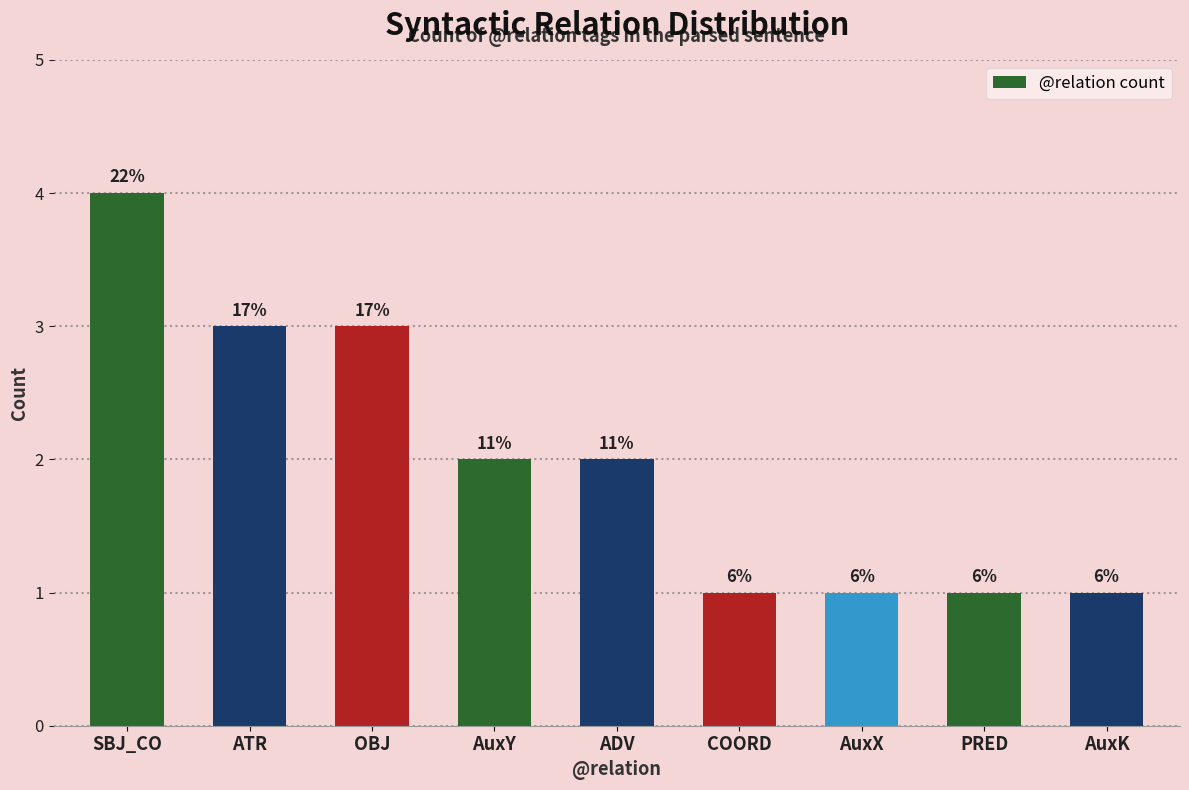

The value at SBJ_CO is 6. True or false?

False